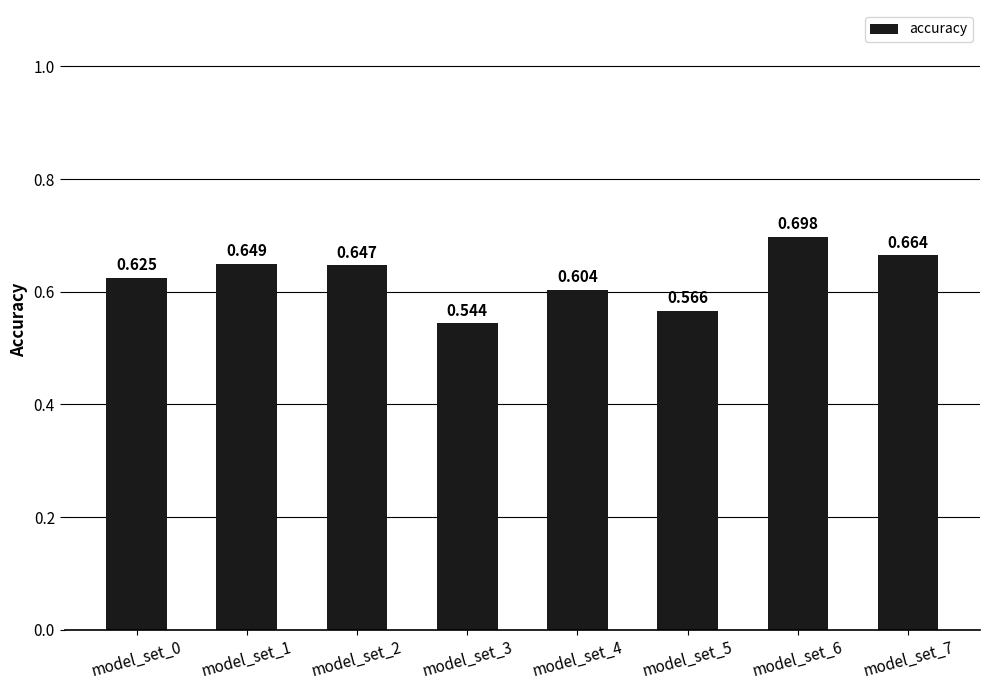

What is the average value?

0.6